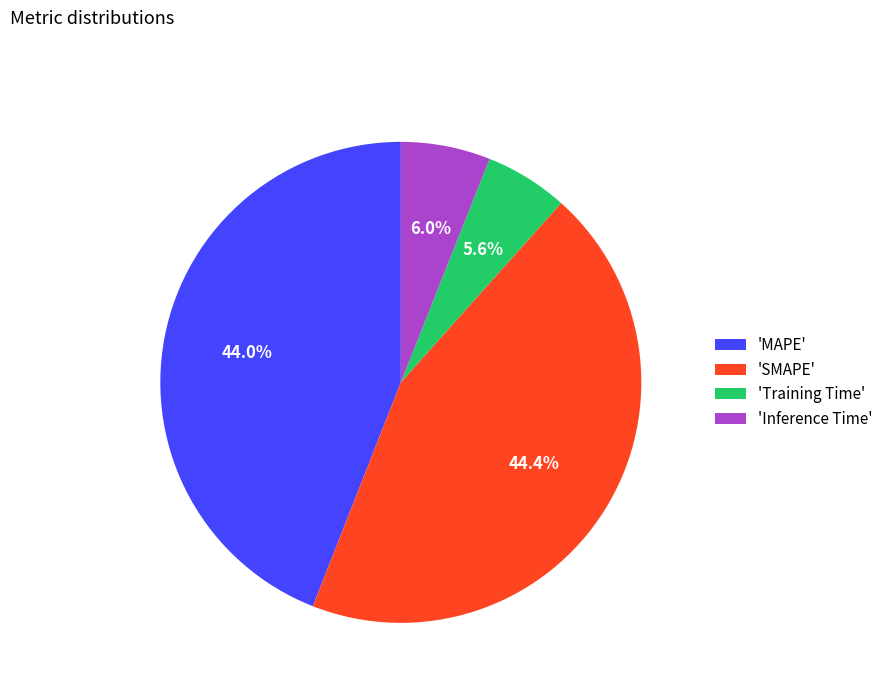

What percentage is NOT represented by 'SMAPE'?

55.6%